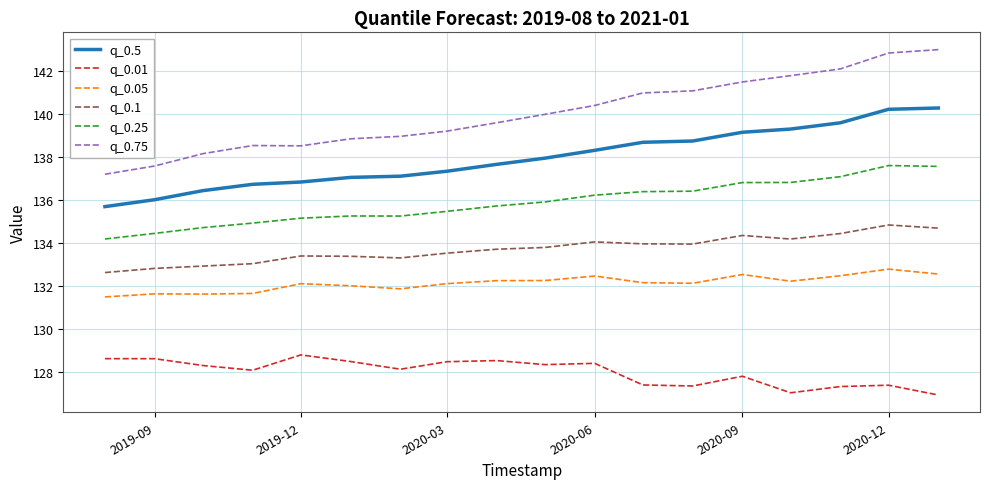

True or false: q_0.75 and q_0.05 intersect in this chart.

False